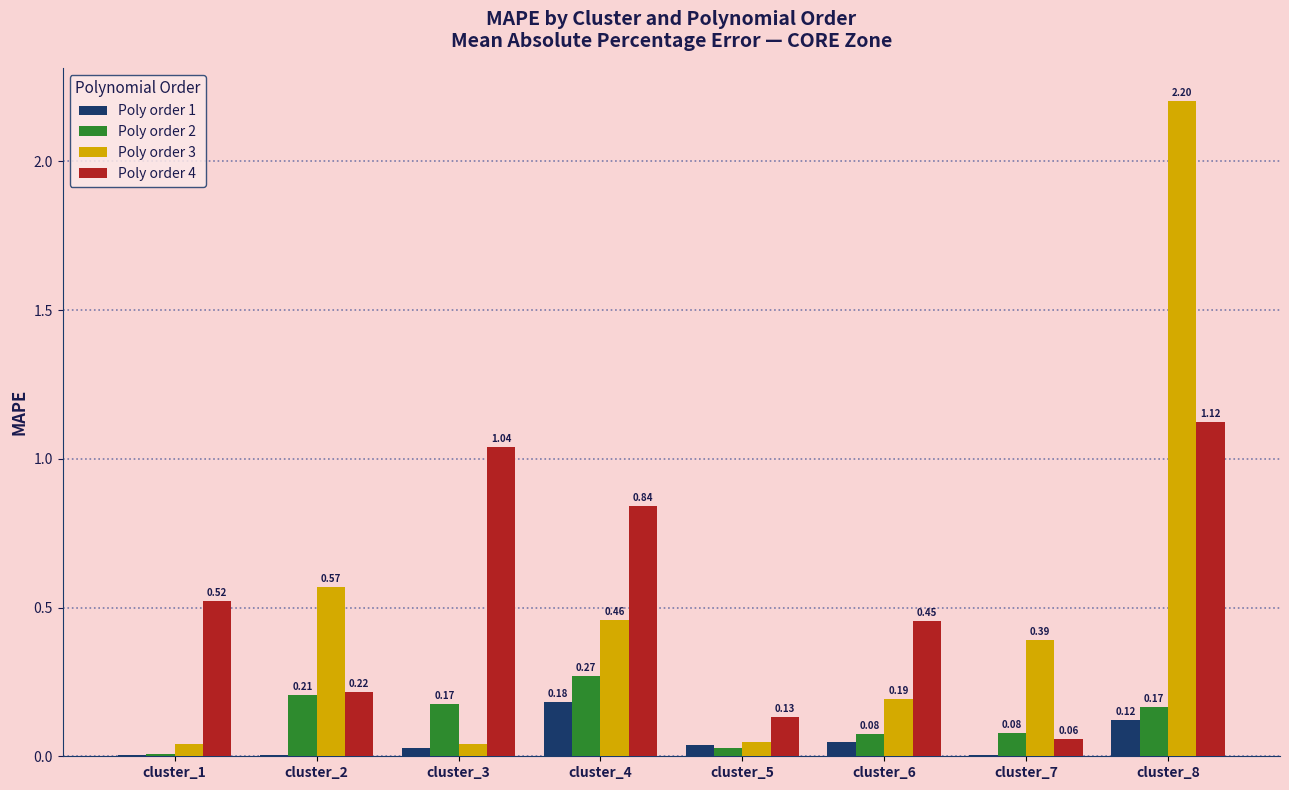

Is the value of Poly order 3 at cluster_3 greater than the value of Poly order 4 at cluster_3?

No